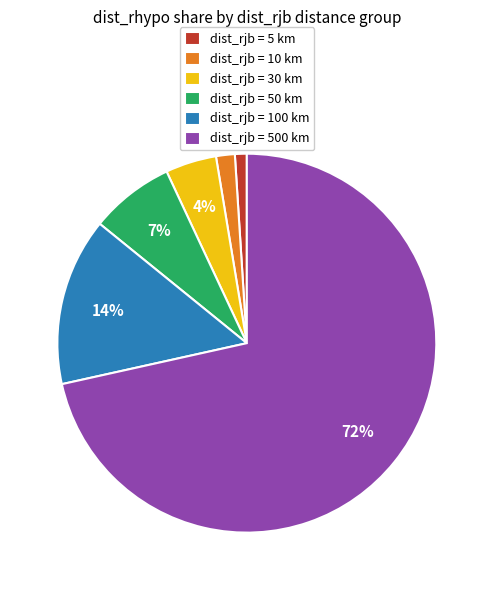

To the nearest percent, what is the average slice percentage?

17%